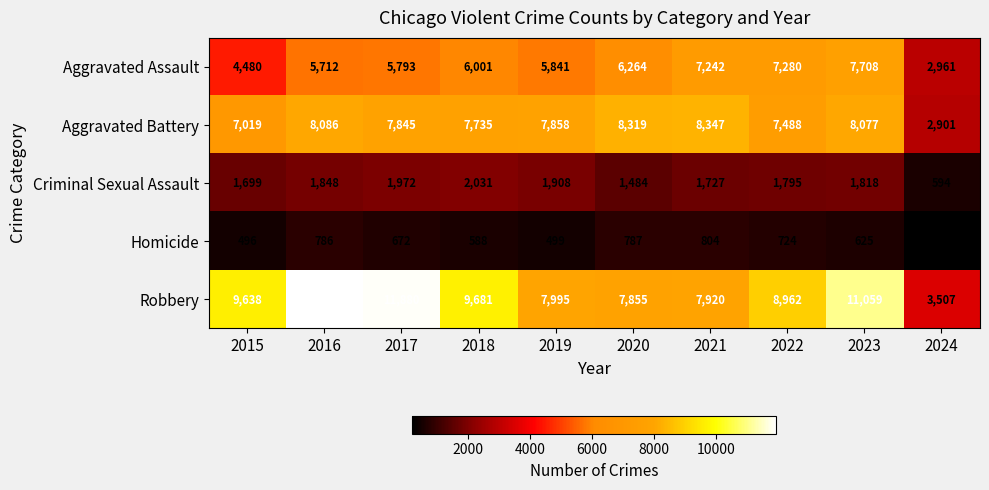

Which category has the highest value across all series?

2016